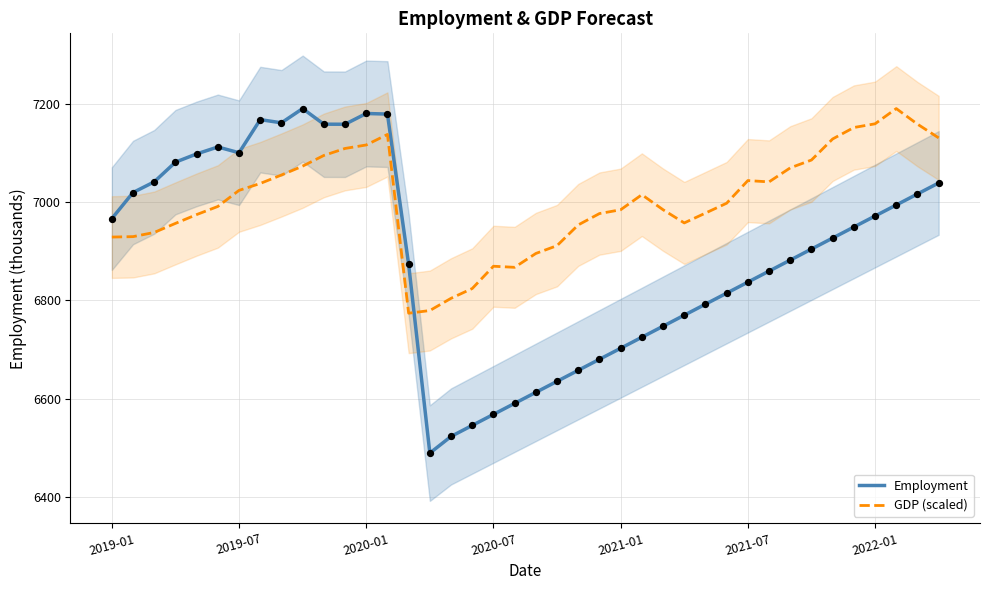

At how many categories does at least one series exceed 6694?

40